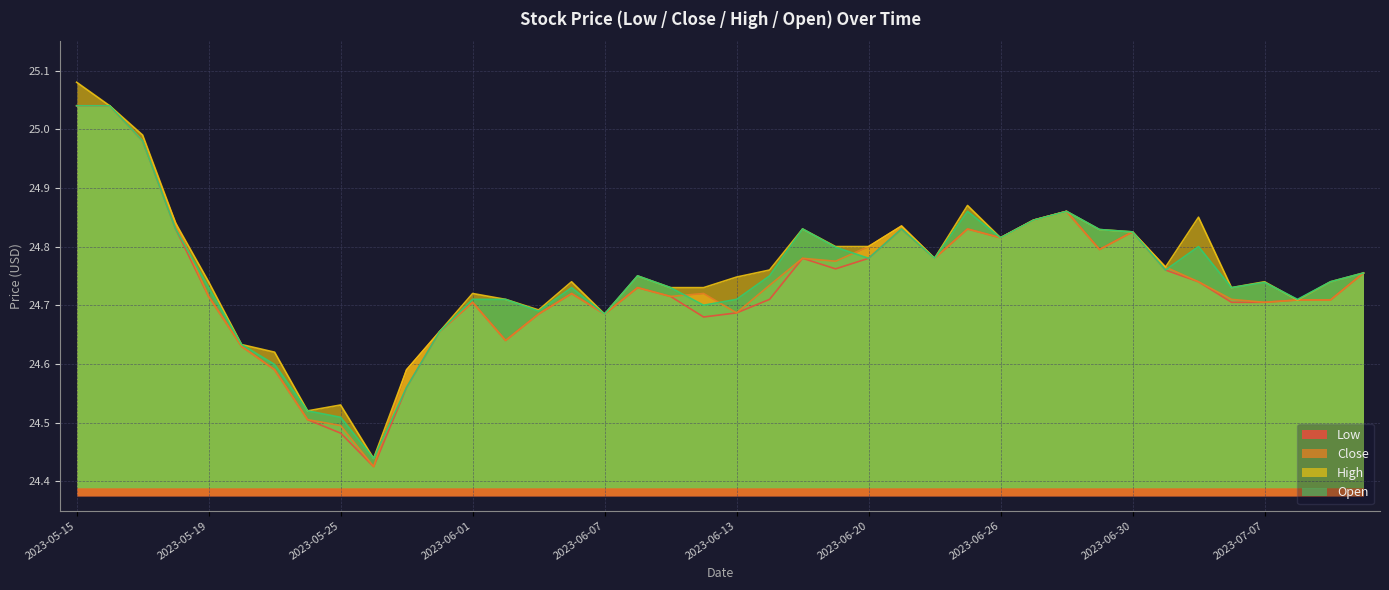

What is the difference between the maximum and second lowest values in the Low series?

0.6